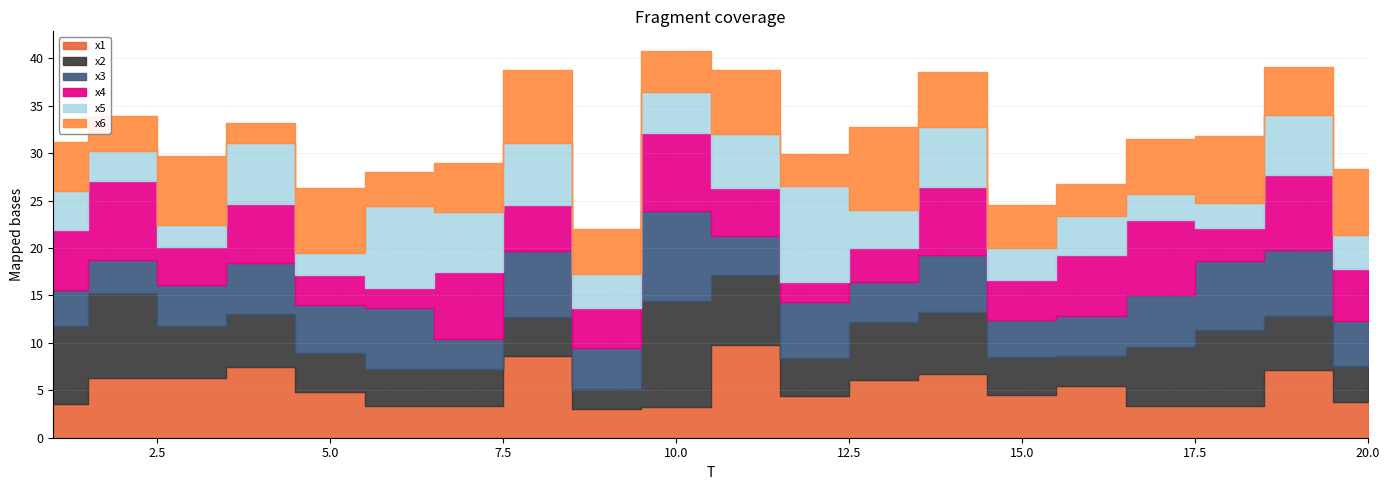

What is the maximum value shown in the chart?

11.2